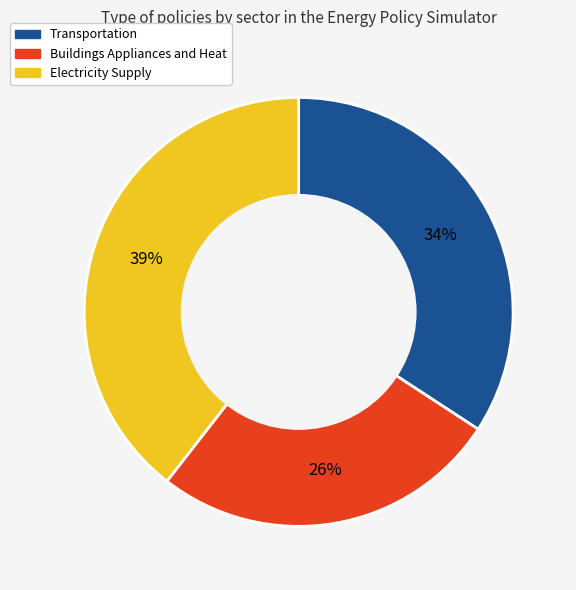

Rank the categories by value from lowest to highest.

Buildings Appliances and Heat, Transportation, Electricity Supply